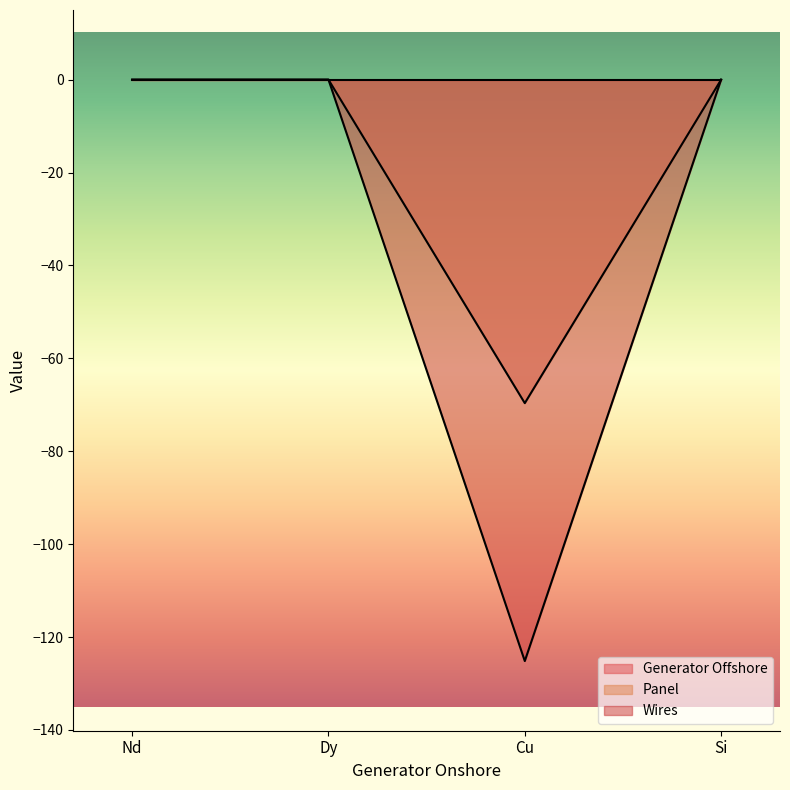

What is the sum of all Panel values?

-69.6